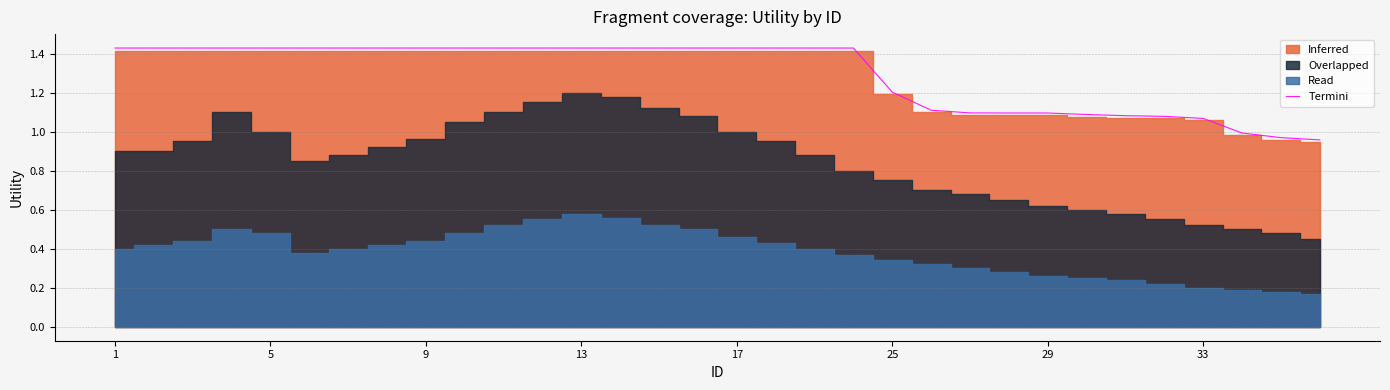

True or false: Termini has a value of 2.0 at 17.

False